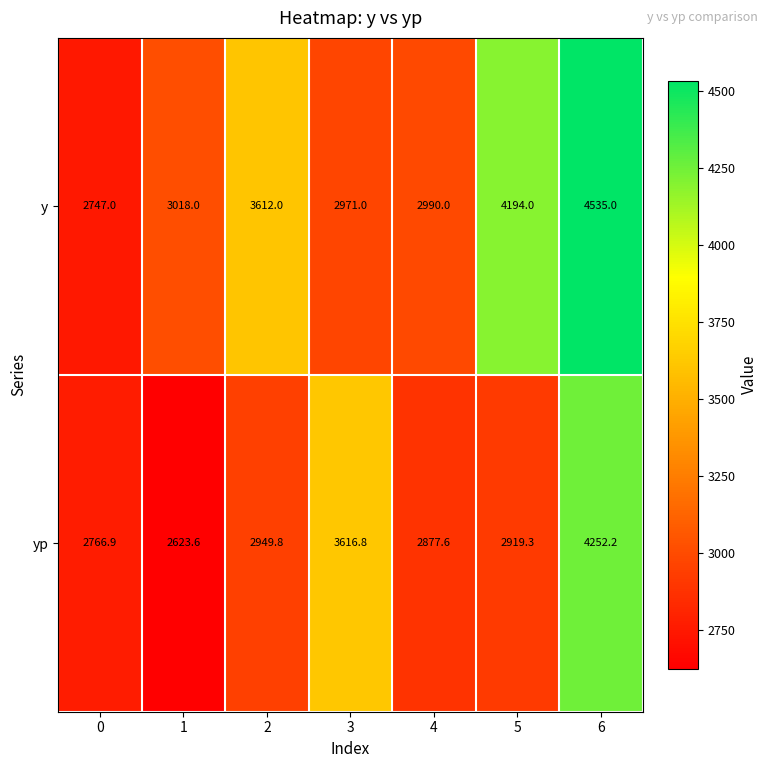

Reading right to left, extract all data points from this chart.

y: 6=4535.0	5=4194.0	4=2990.0	3=2971.0	2=3612.0	1=3018.0	0=2747.0
yp: 6=4252.2	5=2919.3	4=2877.6	3=3616.8	2=2949.8	1=2623.6	0=2766.9